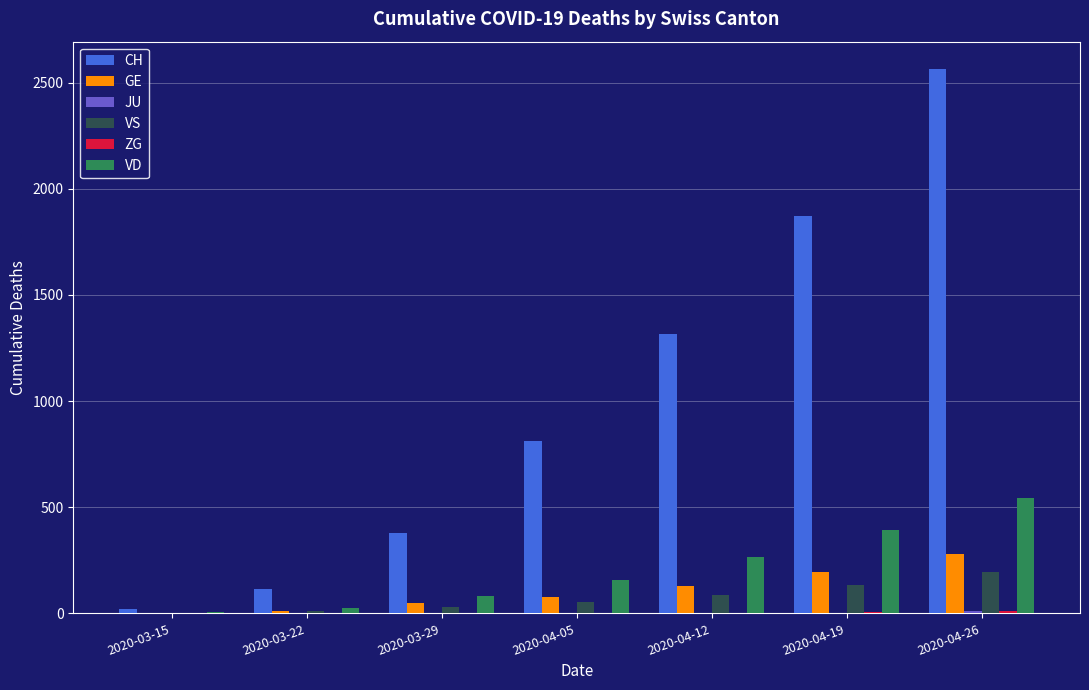

What is the highest value of the CH series?

2565